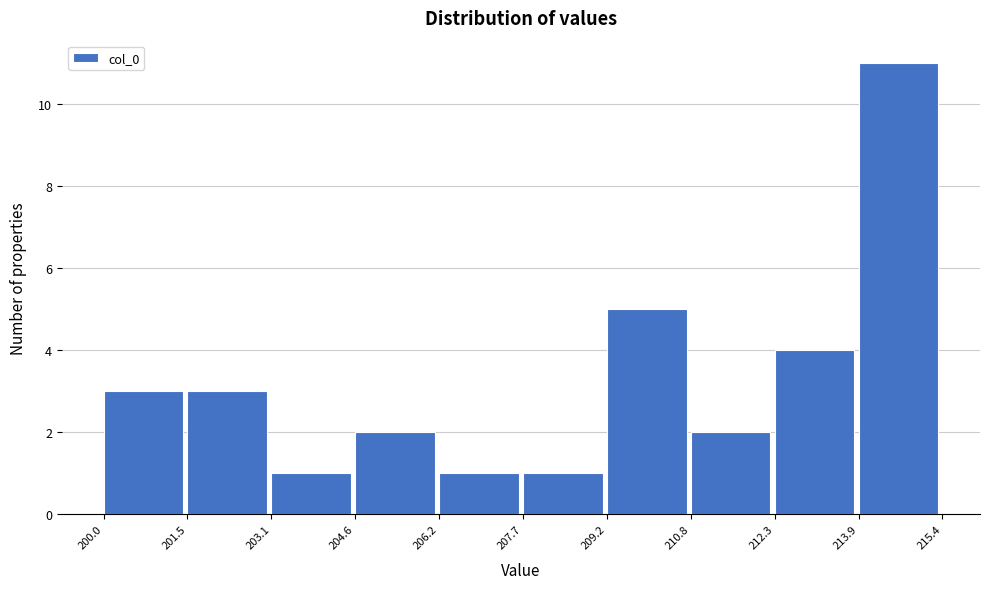

Reading left to right, list every bar in this chart as the range it spans on the x-axis followed by its height. The values are not printed on the chart, so give them approximately, as read against the axis.

200.0 to 201.5: 3
201.5 to 203.1: 3
203.1 to 204.6: 1
204.6 to 206.2: 2
206.2 to 207.7: 1
207.7 to 209.2: 1
209.2 to 210.8: 5
210.8 to 212.3: 2
212.3 to 213.9: 4
213.9 to 215.4: 11